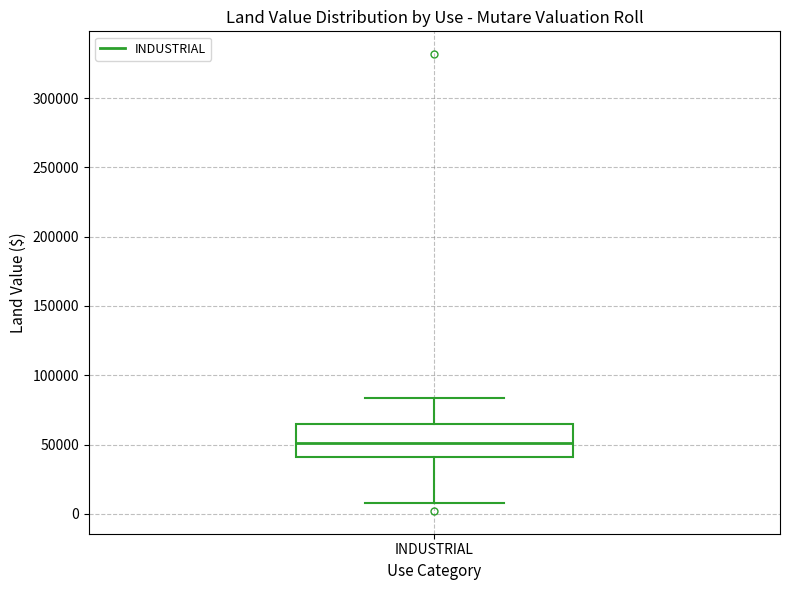

Where does the lower whisker of the box for INDUSTRIAL end on the y-axis? The values are not printed on the chart, so give them approximately, as read against the axis.

10000